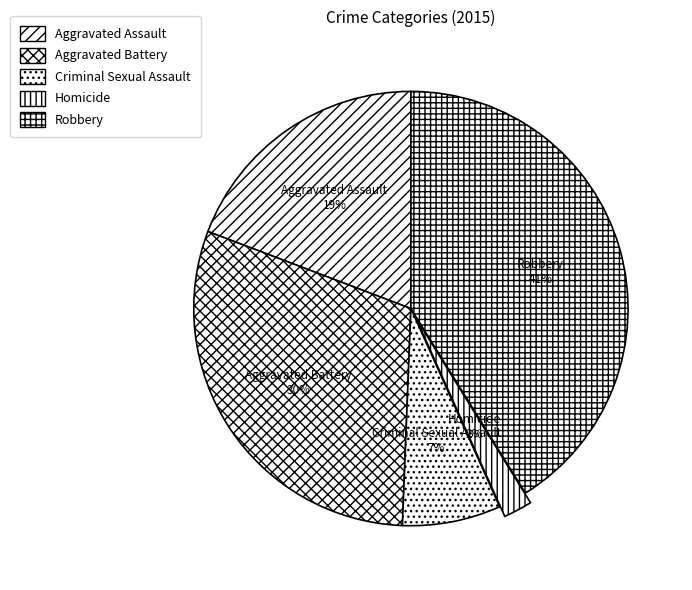

Which has a higher value, Criminal Sexual Assault or Robbery?

Robbery